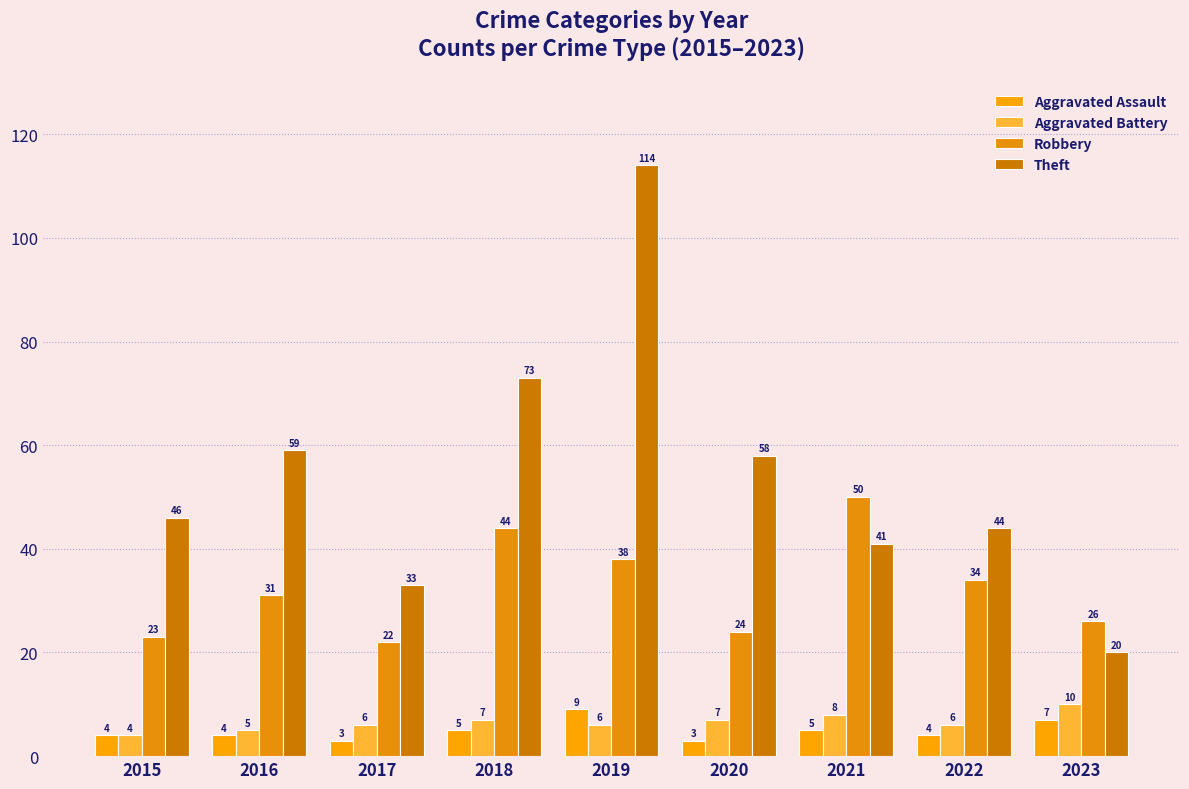

What is the value of the Aggravated Assault bar at the 9th from the left?

7